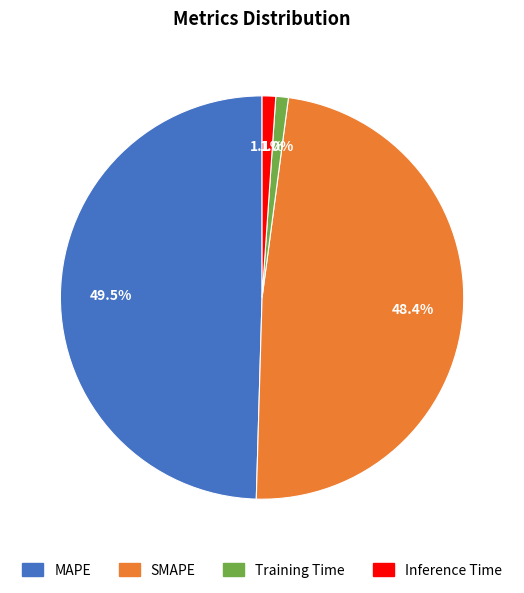

What is the largest slice in the pie chart?

MAPE